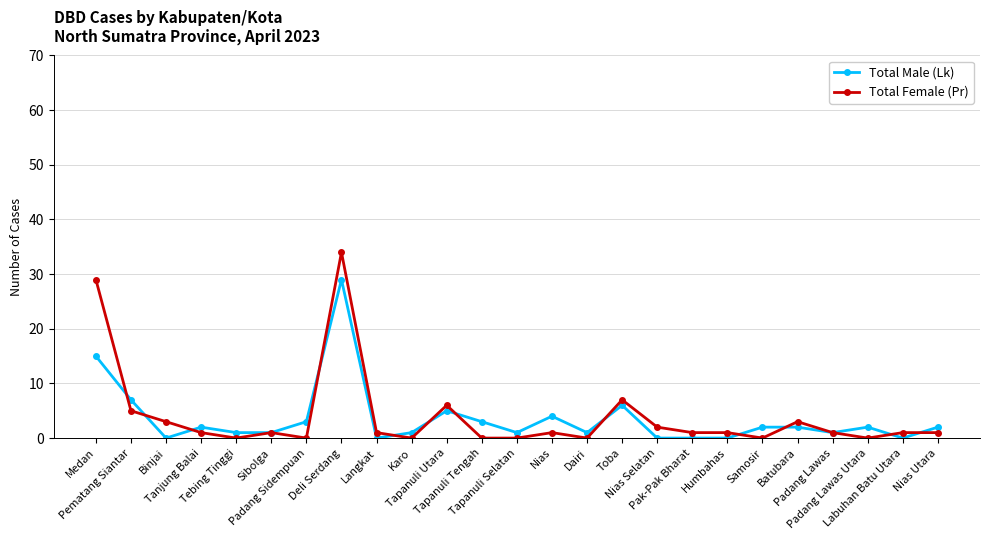

List the series in order of their peak value, highest first.

Total Female (Pr), Total Male (Lk)